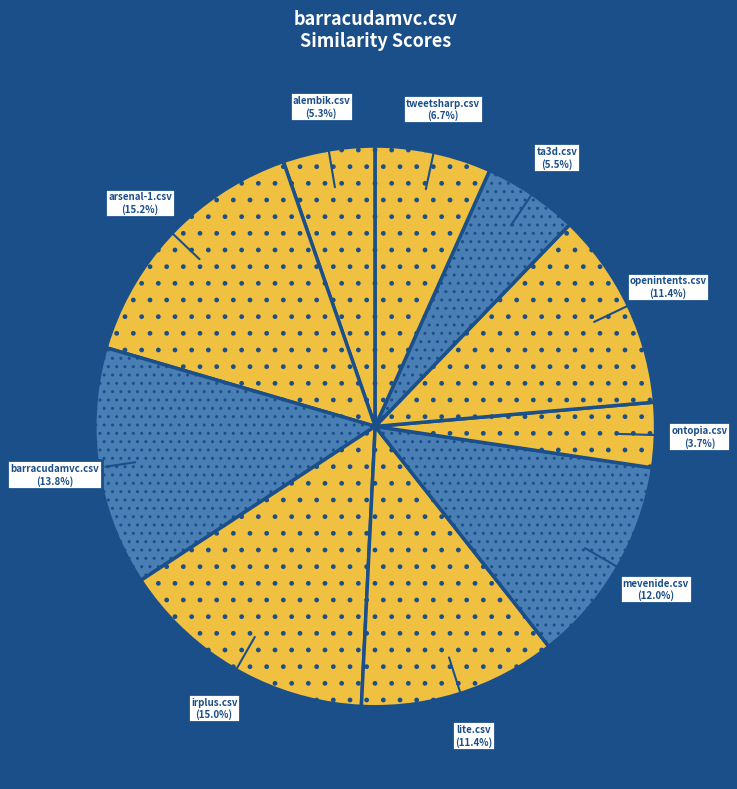

What is the smallest slice in the pie chart?

ontopia.csv